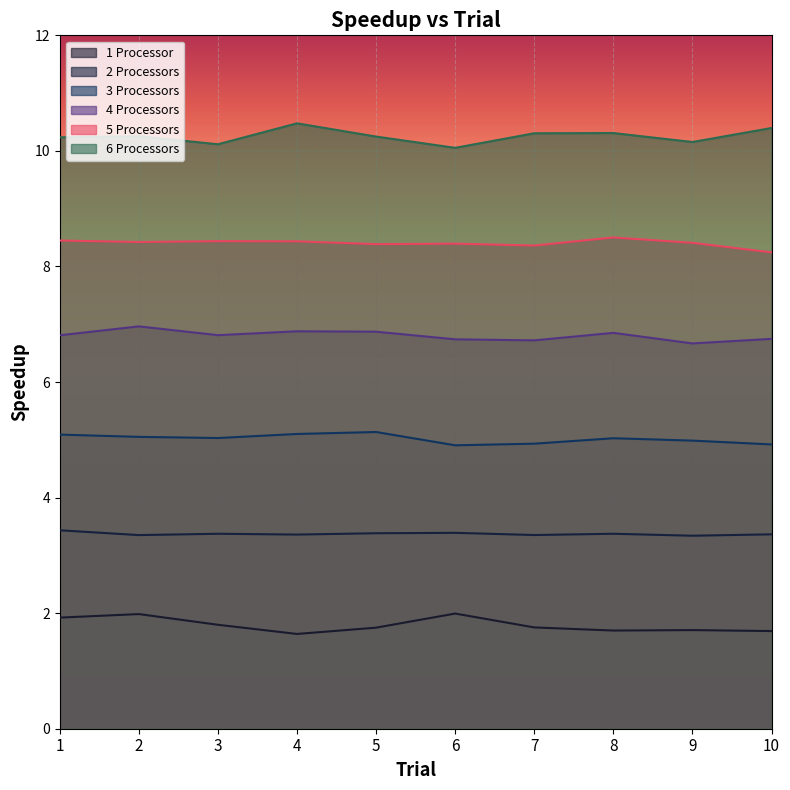

Is it true that 5 Processors equals 12.9 at 3?

False